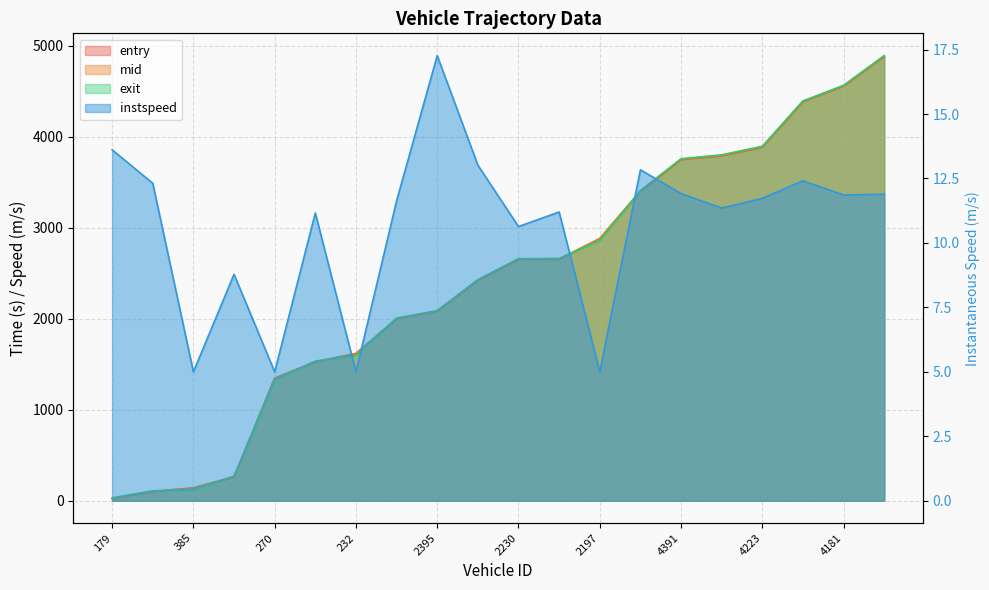

Does the chart have visible grid lines?

Yes